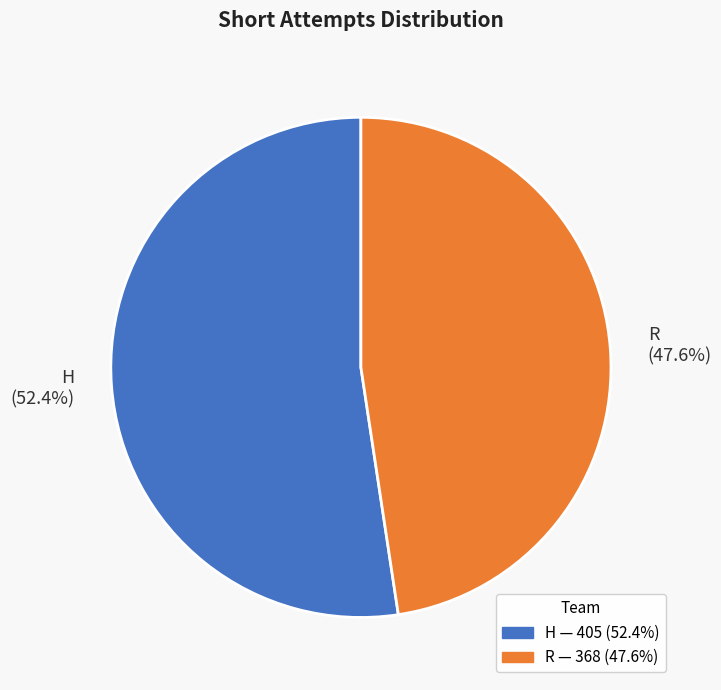

What is the ratio of the value at R to the value at H?

0.9